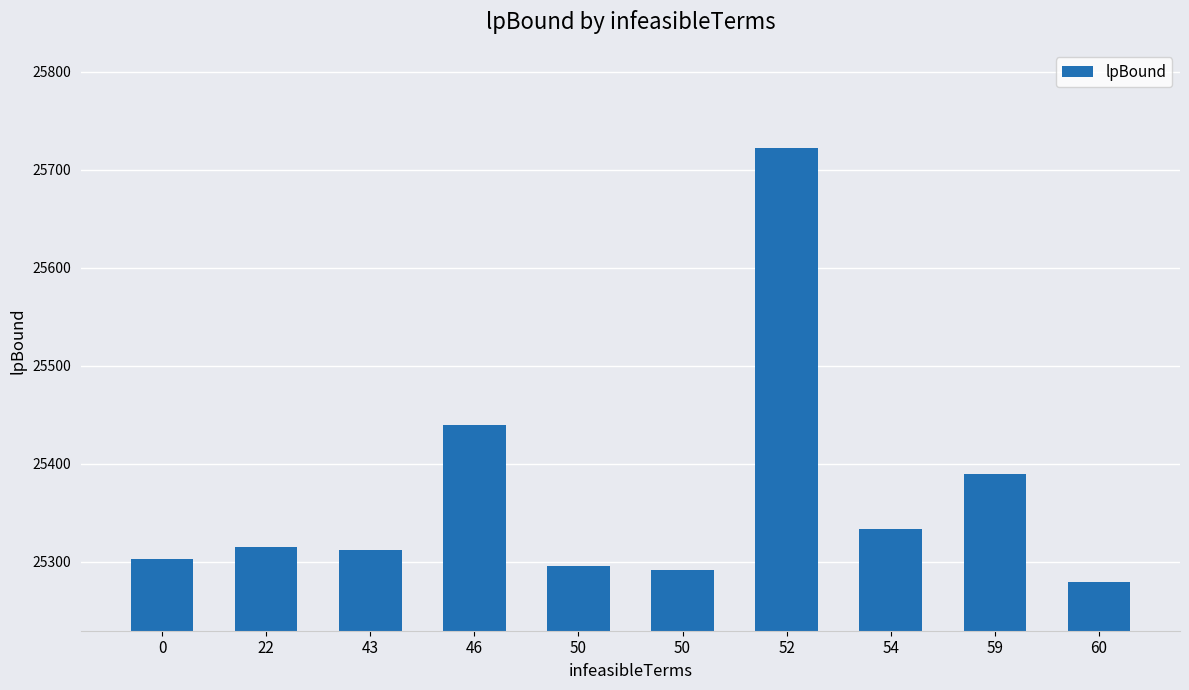

Is it true that the value at 43 is 14409.2?

False